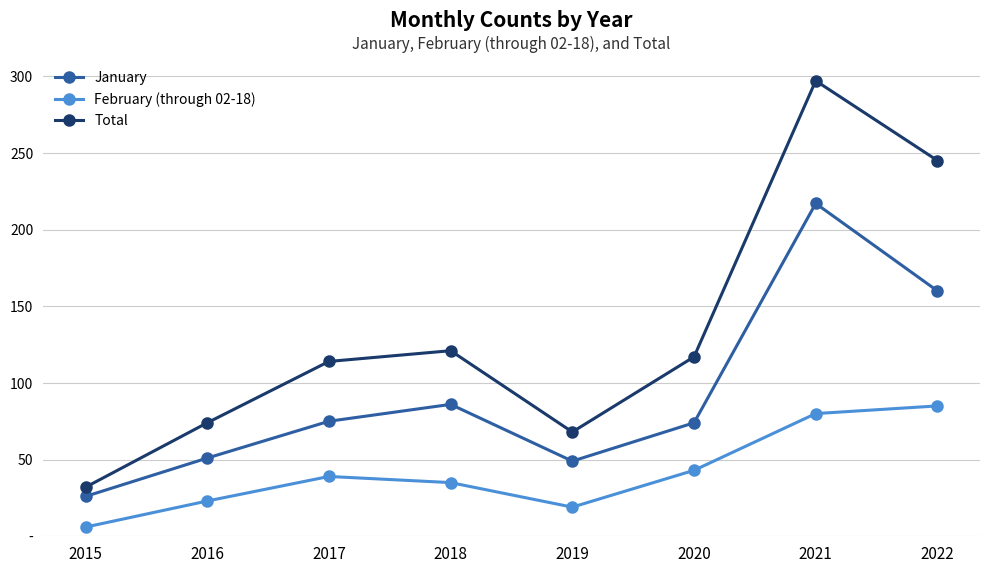

At which category does Total reach its first local valley?

2019